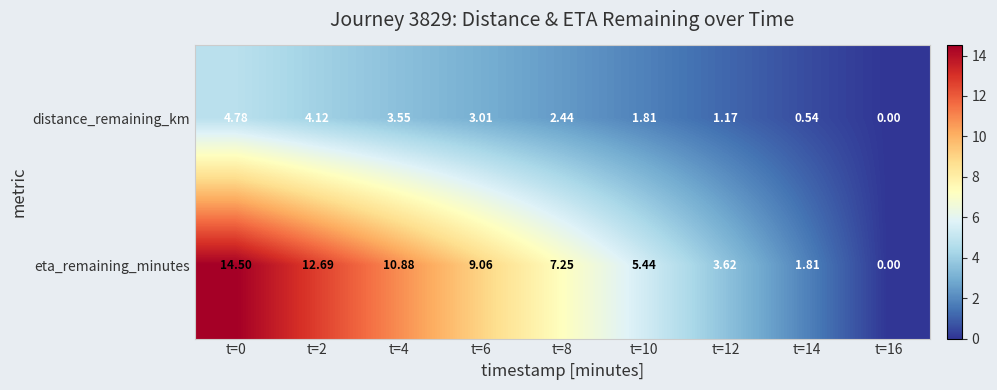

How many positive values does the eta_remaining_minutes series have?

8